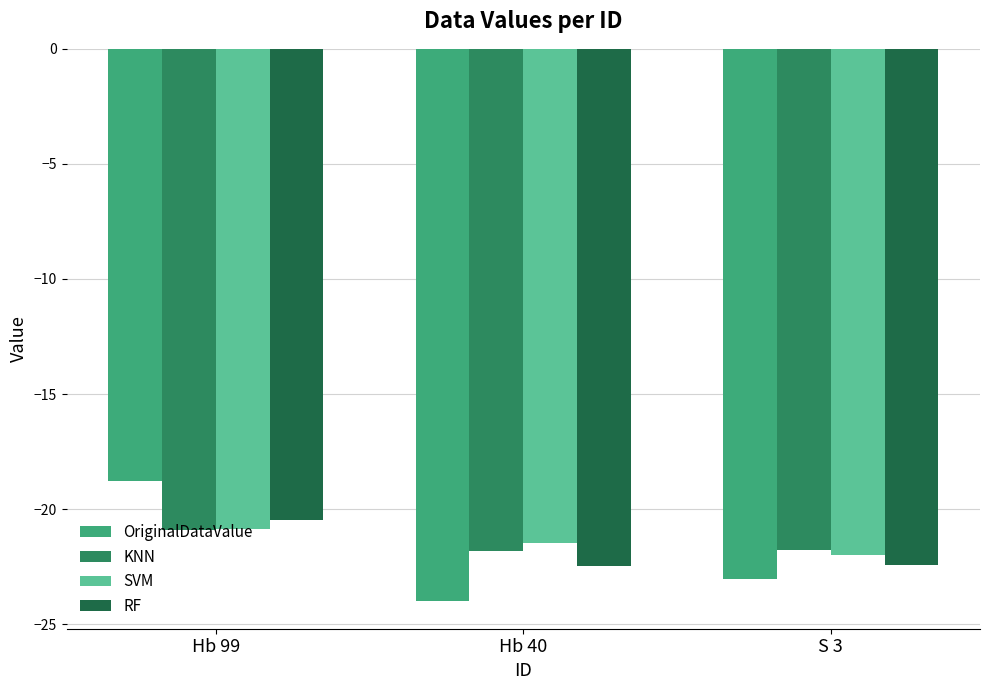

What is the difference between the highest and lowest values at Hb 40?

2.5